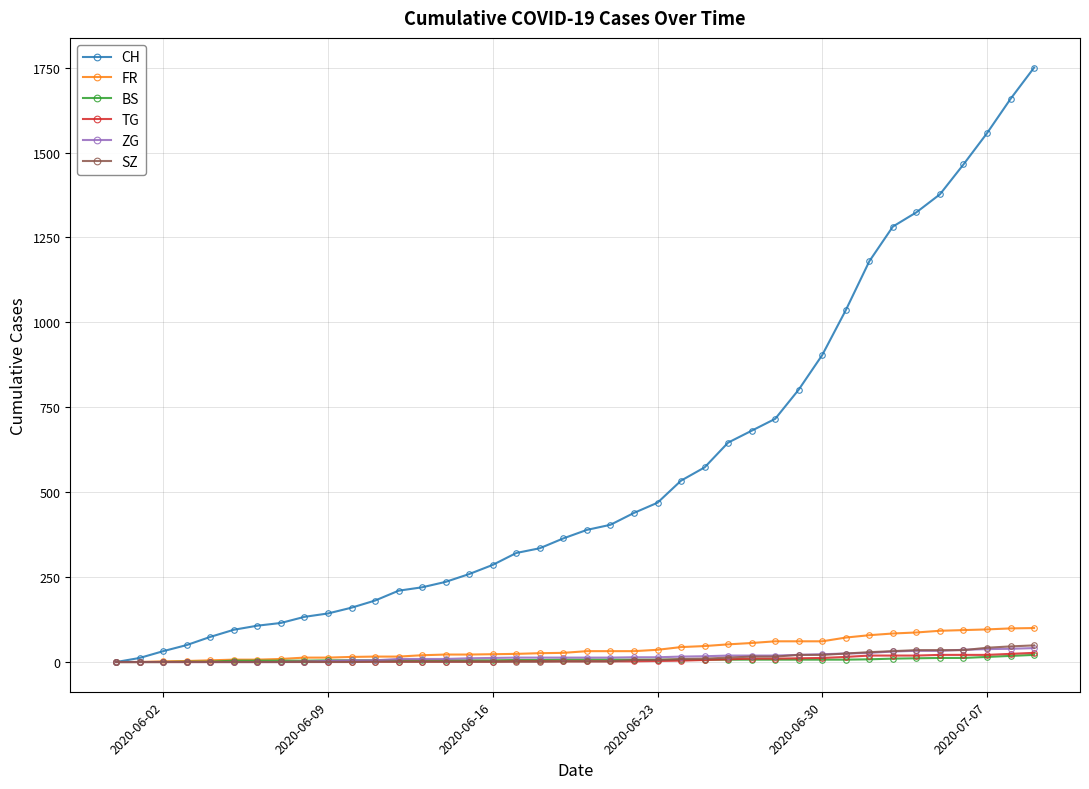

Which series has the largest range (max minus min)?

CH